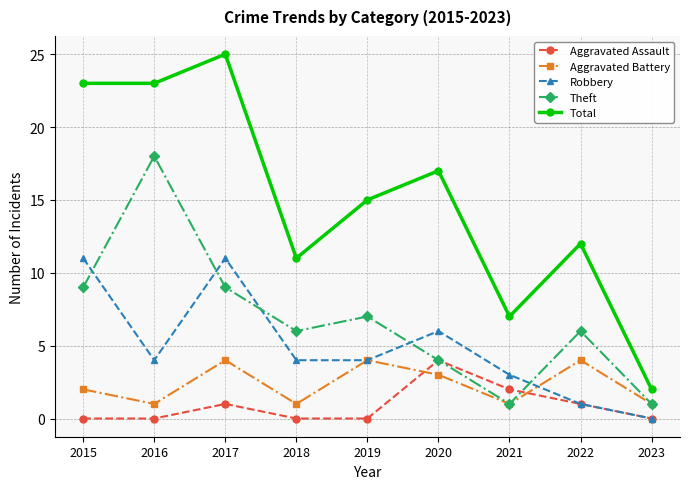

Count the number of categories in the chart.

9